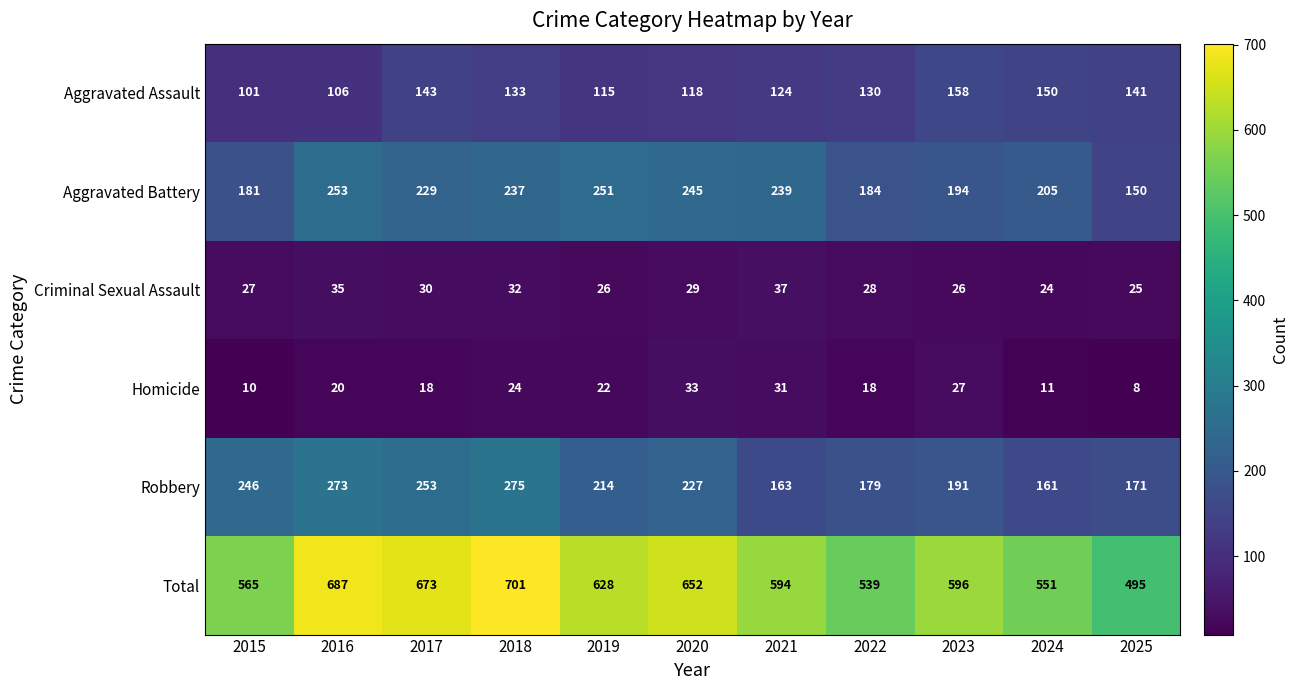

What is the total value across all series at 2020?

1304